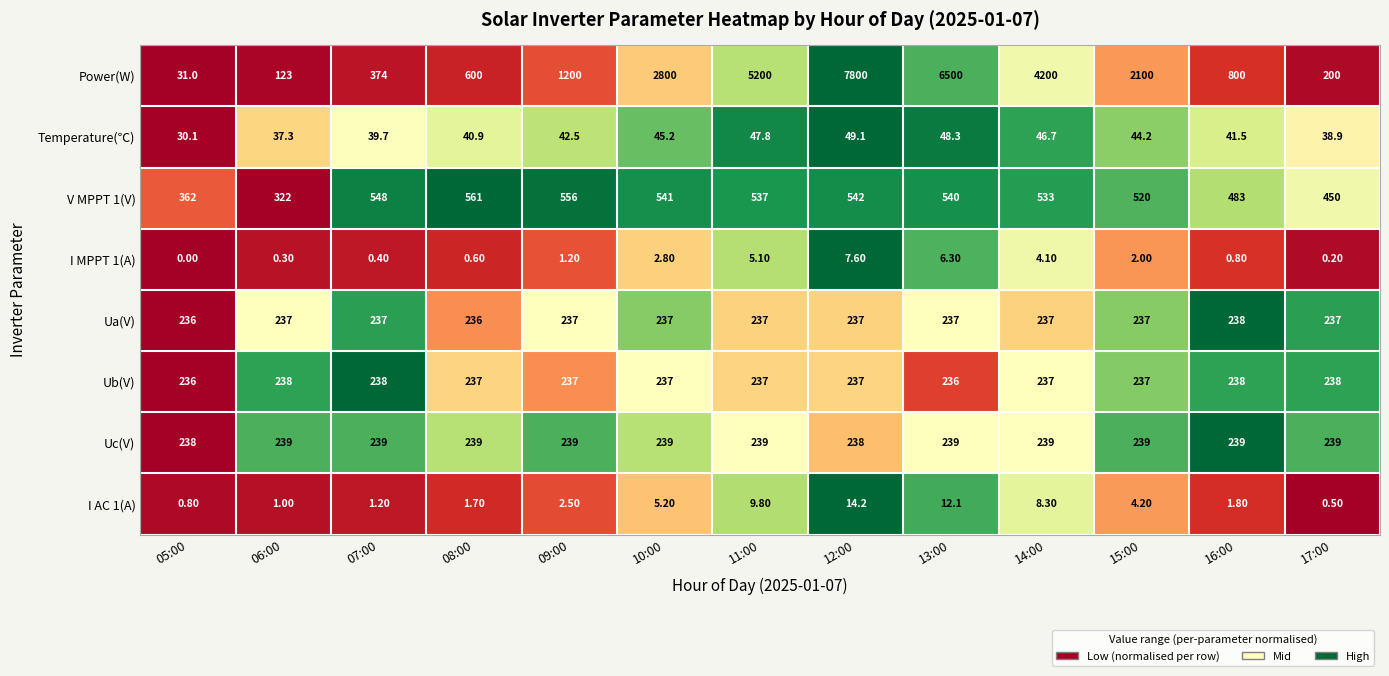

What is the difference between the highest and lowest values at 07:00?

547.6